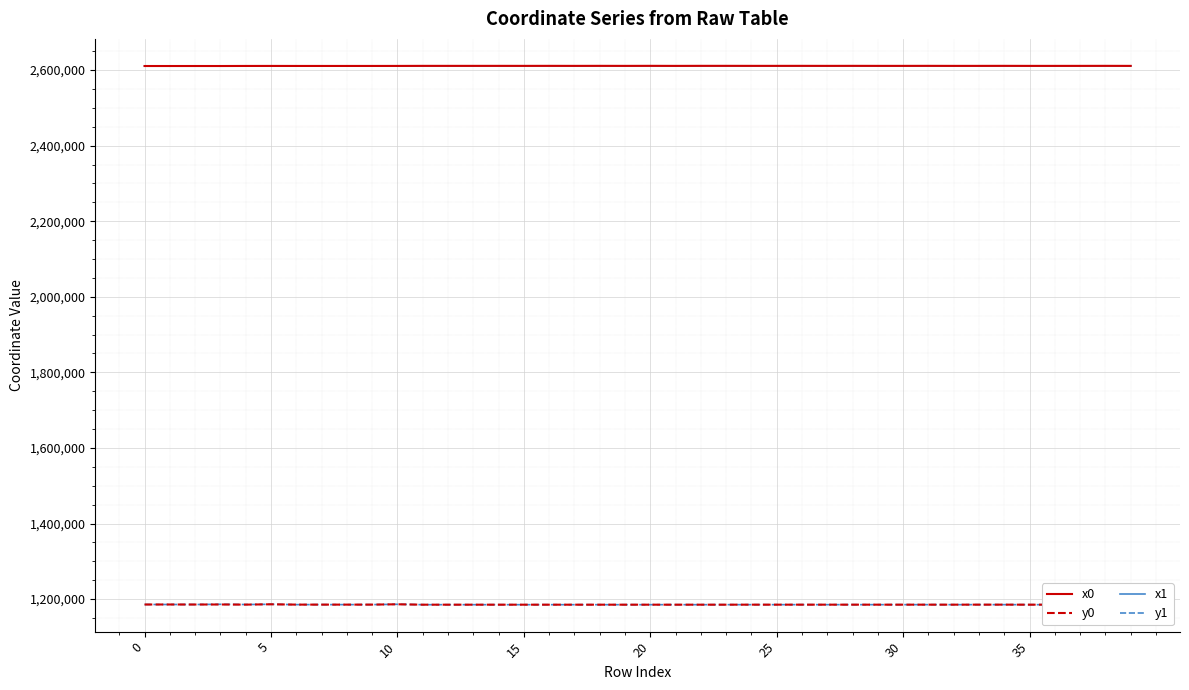

How many distinct data groups are displayed?

4